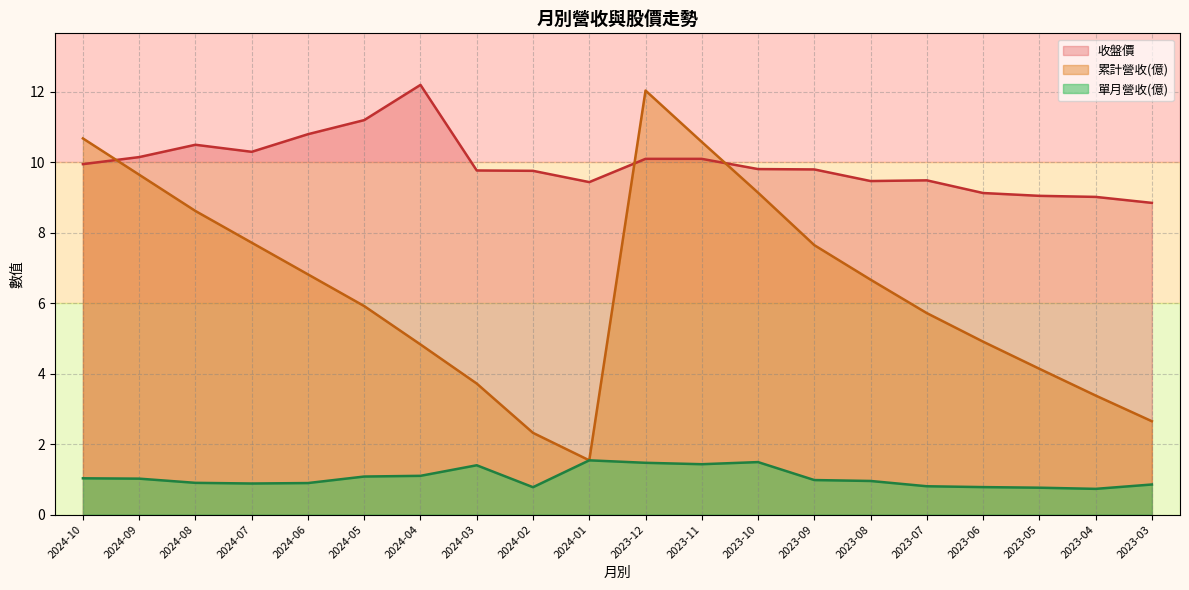

Is it true that 累計營收(億) equals 2.6 at 2023-03?

True